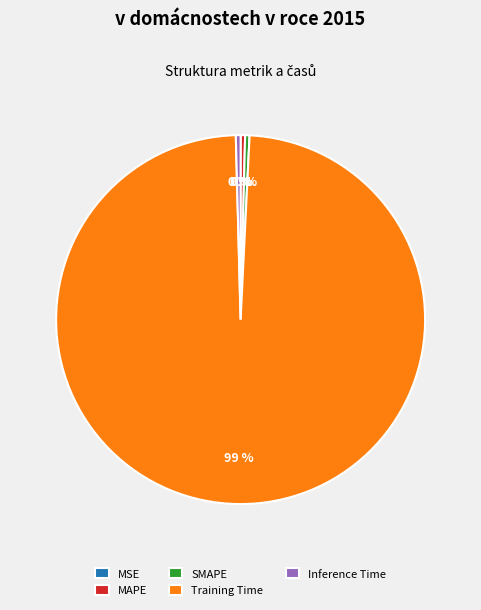

To the nearest percent, what is the average slice percentage?

20%